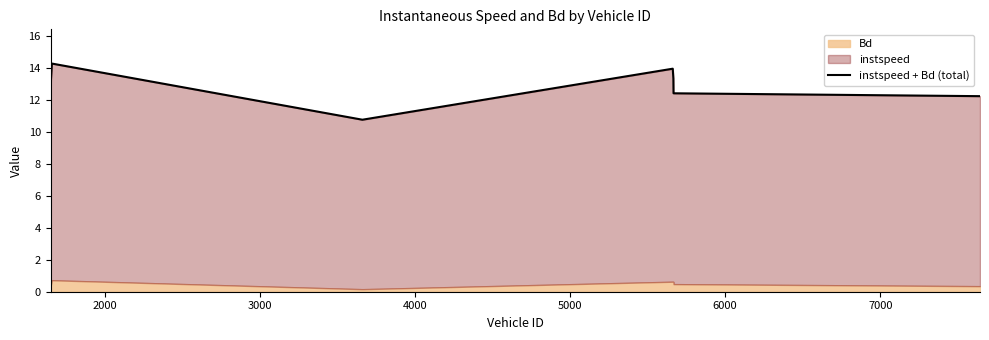

What is the difference between the maximum and minimum values?

3.5